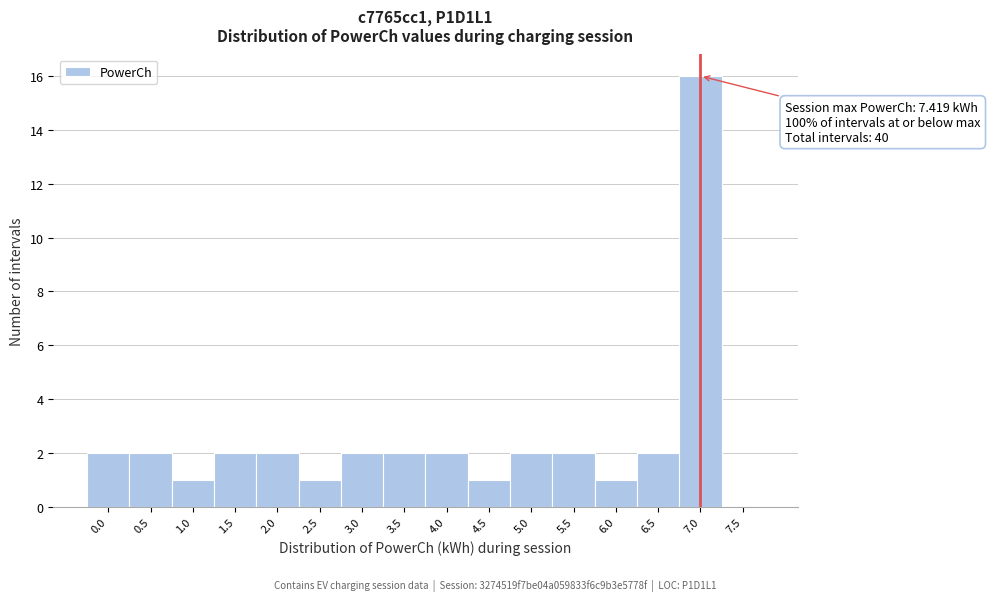

Reading left to right, list all the values displayed in this chart.

0.0=2	0.5=2	1.0=1	1.5=2	2.0=2	2.5=1	3.0=2	3.5=2	4.0=2	4.5=1	5.0=2	5.5=2	6.0=1	6.5=2	7.0=16	7.5=0